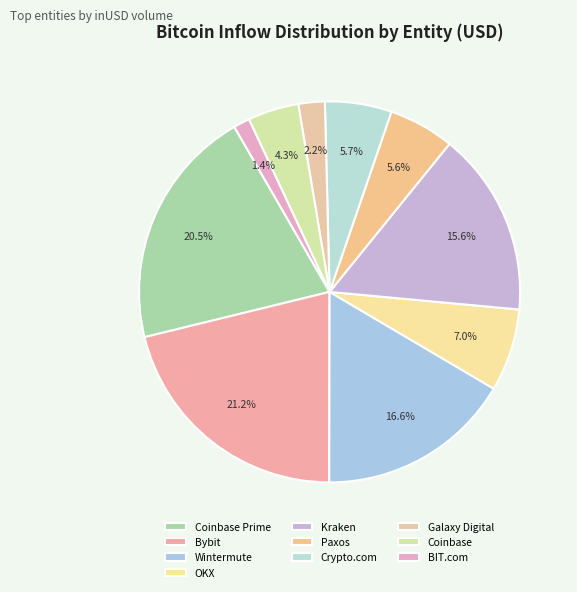

The Bybit slice represents 10% of the pie. True or false?

False